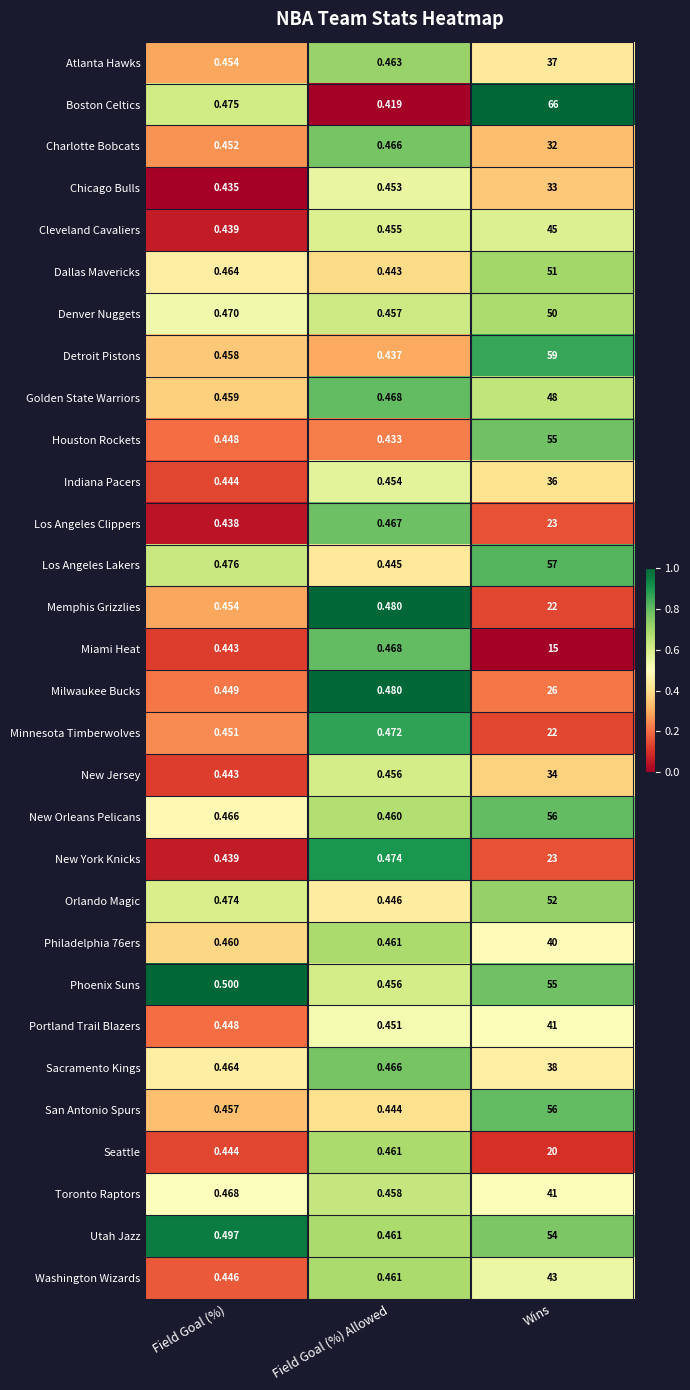

Where is Los Angeles Lakers nearest to the value 28?

Field Goal (%)